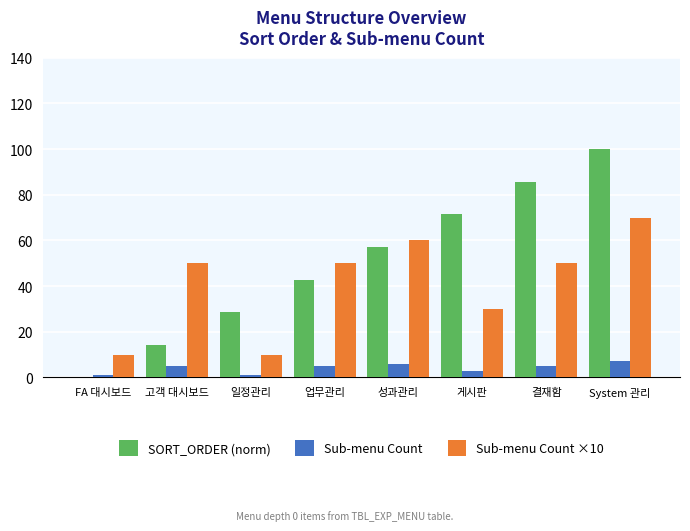

What is the difference between the Sub-menu Count values at 고객 대시보드 and 성과관리?

1.0